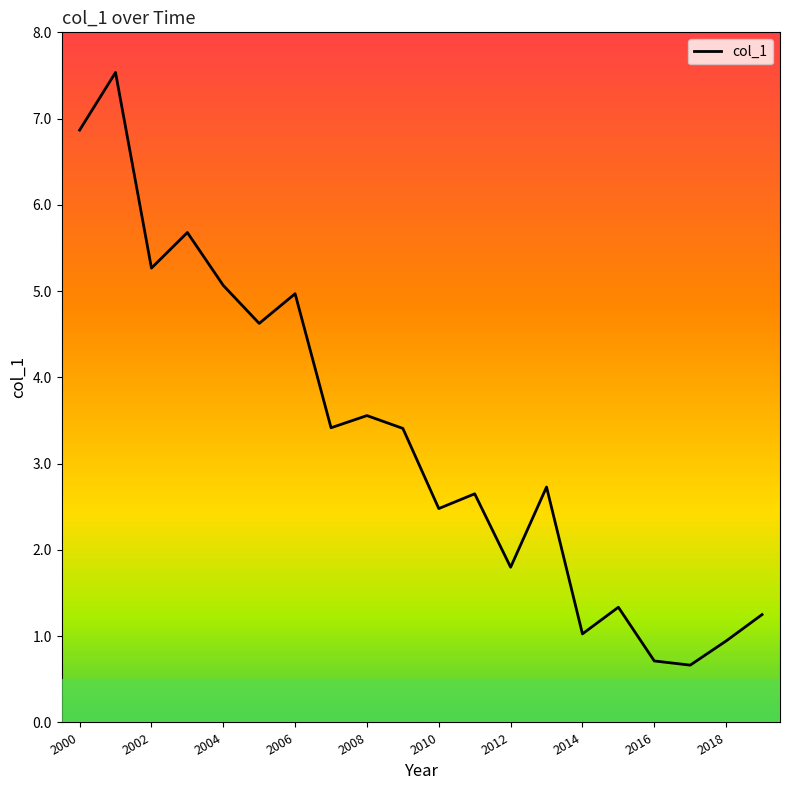

What is the difference between the second highest and second lowest values?

6.2